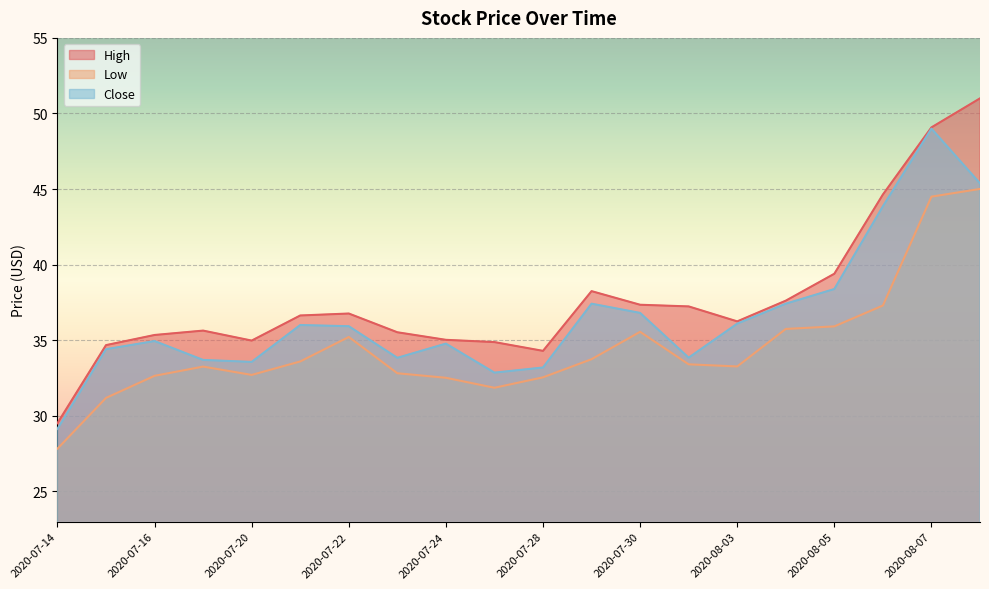

At how many categories does at least one series exceed 37?

8